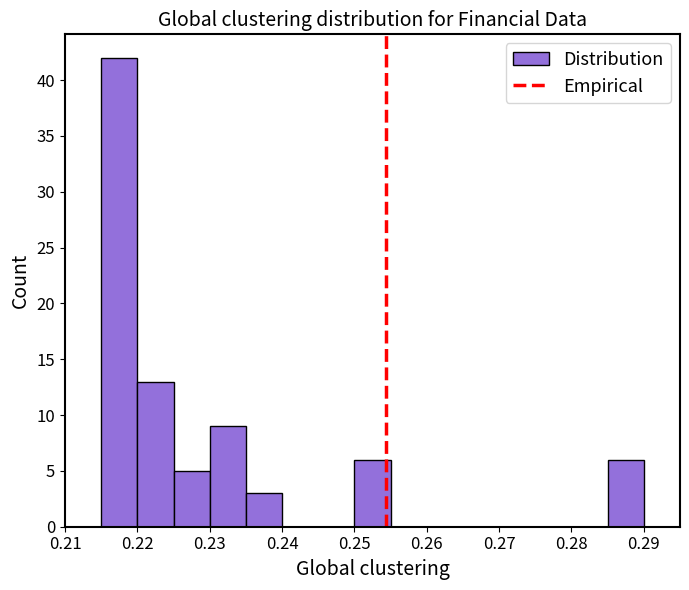

Reading left to right, list every bar in this chart as the range it spans on the x-axis followed by its height. The values are not printed on the chart, so give them approximately, as read against the axis.

0.215 to 0.220: 42
0.220 to 0.225: 13
0.225 to 0.230: 5
0.230 to 0.235: 9
0.235 to 0.240: 3
0.240 to 0.245: 0
0.245 to 0.250: 0
0.250 to 0.255: 6
0.255 to 0.260: 0
0.260 to 0.265: 0
0.265 to 0.270: 0
0.270 to 0.275: 0
0.275 to 0.280: 0
0.280 to 0.285: 0
0.285 to 0.290: 6